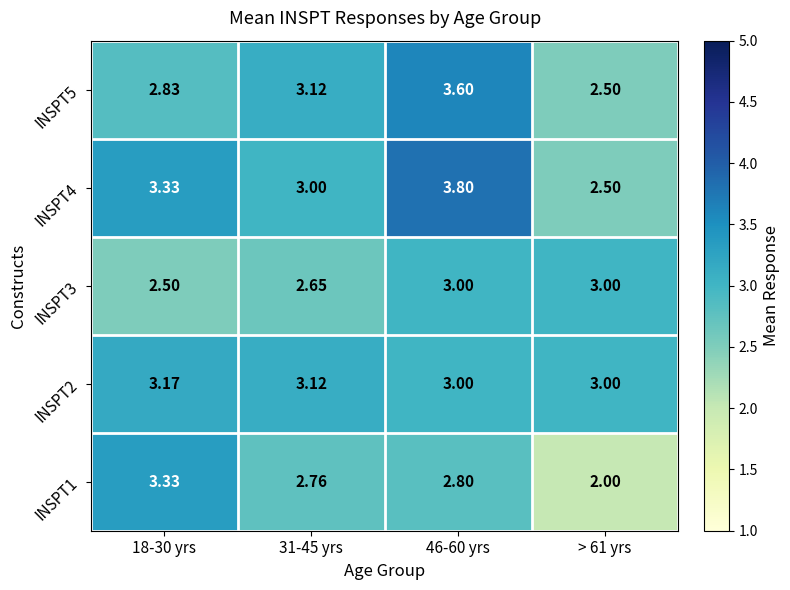

Is the value of INSPT5 at 18-30 yrs greater than the value of INSPT1 at 31-45 yrs?

Yes